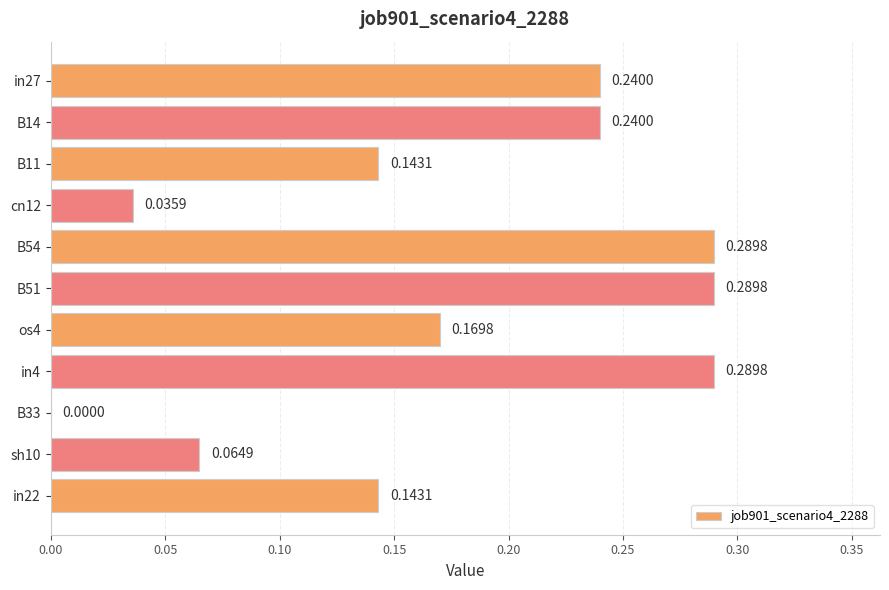

What is the sum of all values?

1.9